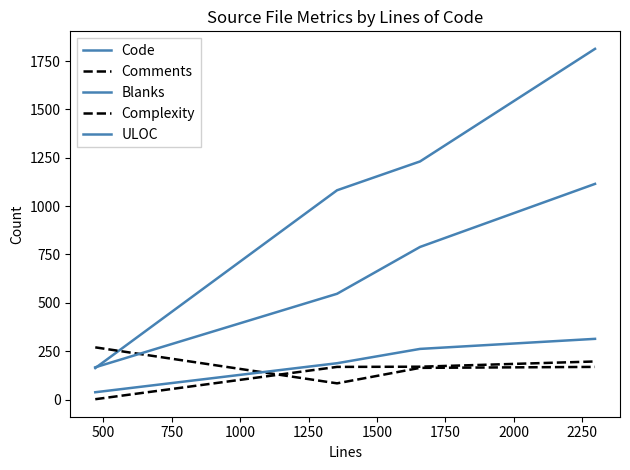

Is this an area chart (filled region under the line)?

No